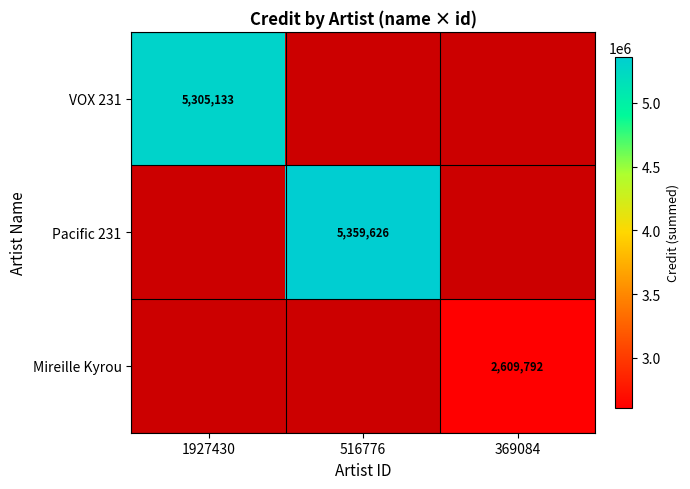

Which has a higher value, 1927430 or 516776?

516776